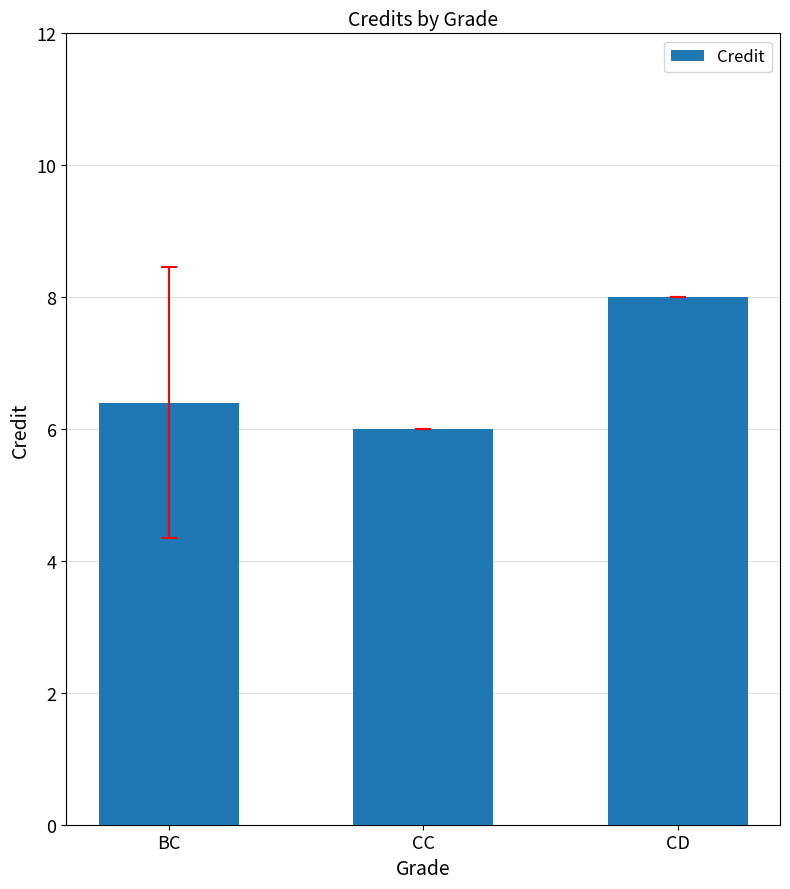

What is the maximum value shown in the chart?

8.0